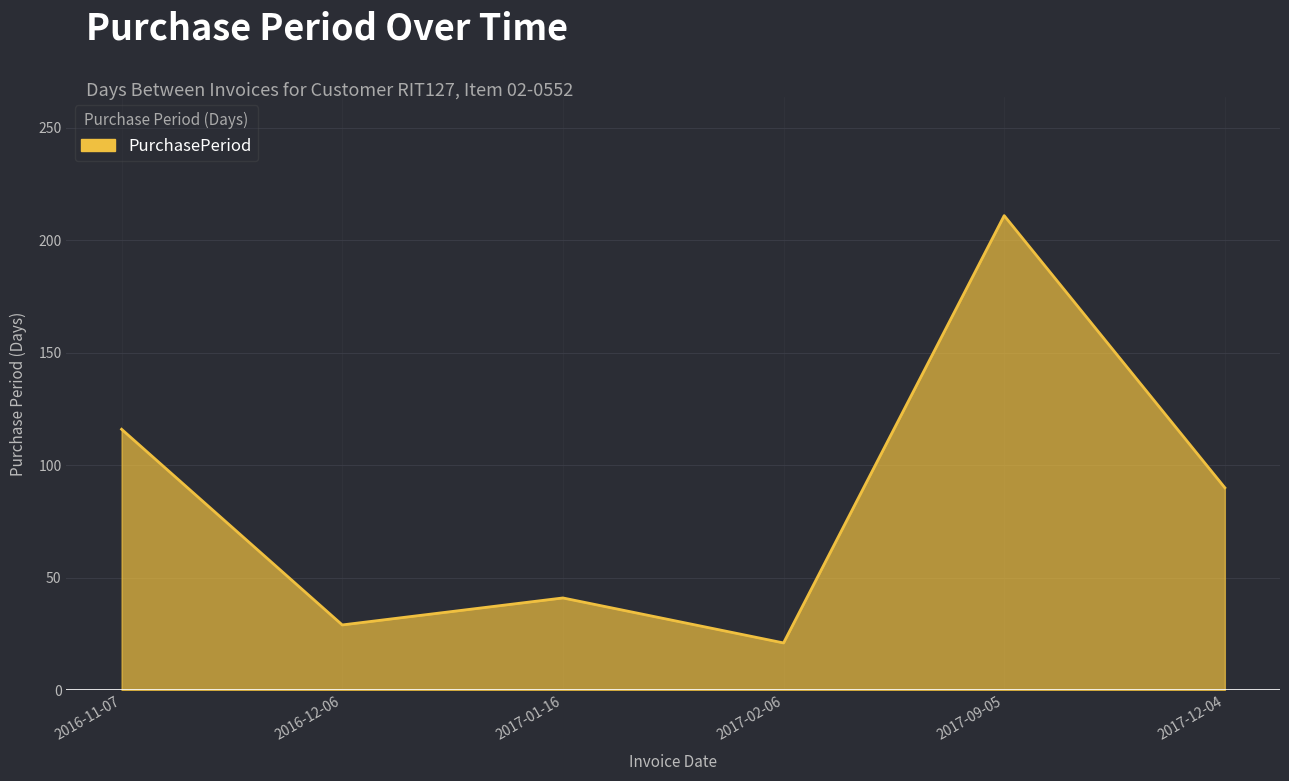

Rank the categories by value from lowest to highest.

2017-02-06, 2016-12-06, 2017-01-16, 2017-12-04, 2016-11-07, 2017-09-05